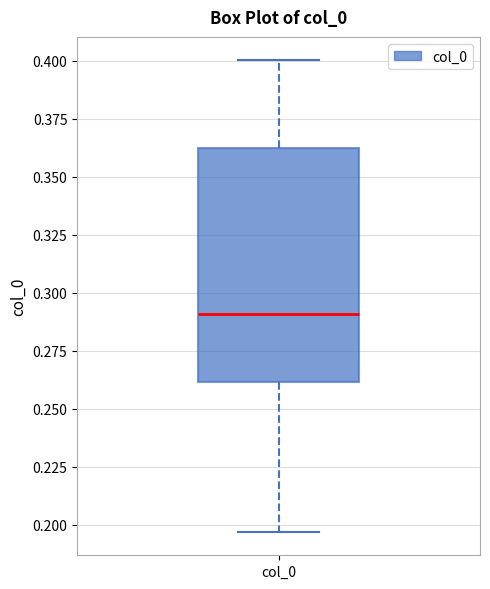

Transcribe this box plot: give where the median line is, the range the box spans, and where the two whiskers end, as read against the y-axis. The values are not printed on the chart, so give them approximately, as read against the axis.

median 0.290, box 0.260 to 0.365, whiskers 0.195 to 0.400